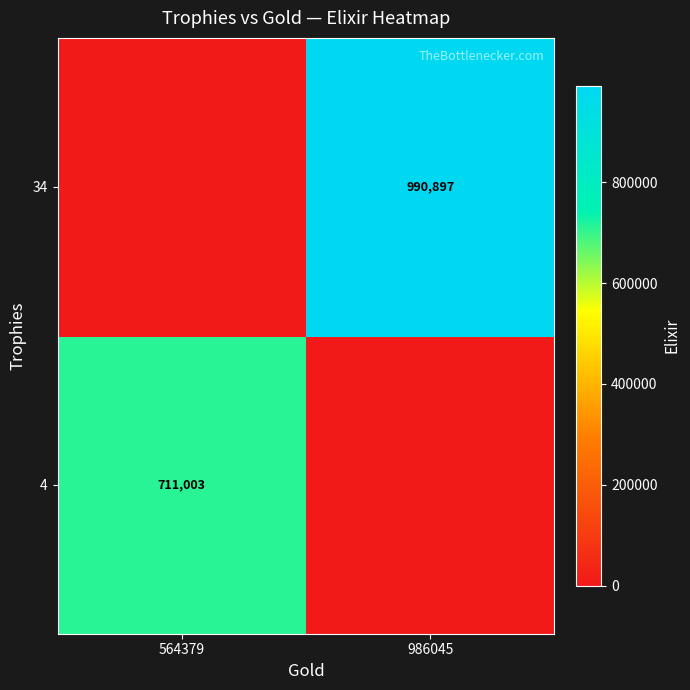

The value of 4 at 564379 is 711003. True or false?

True